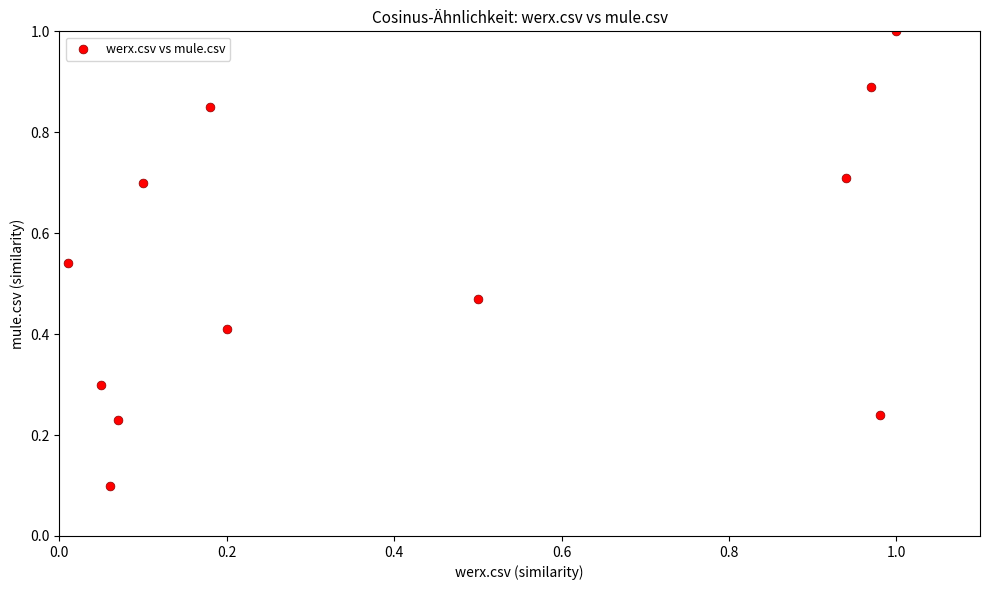

What is the average X value?

0.4